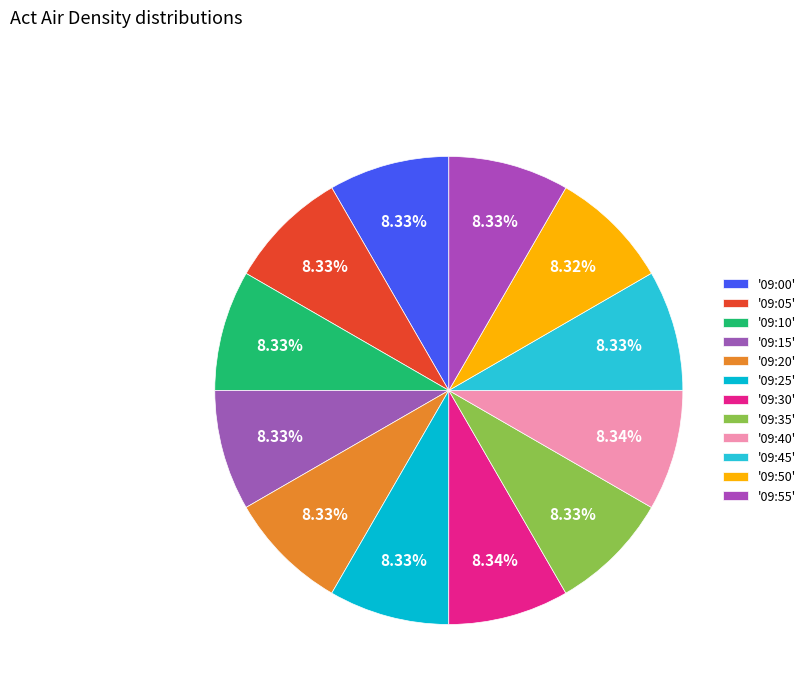

How many slices are in this pie chart?

12